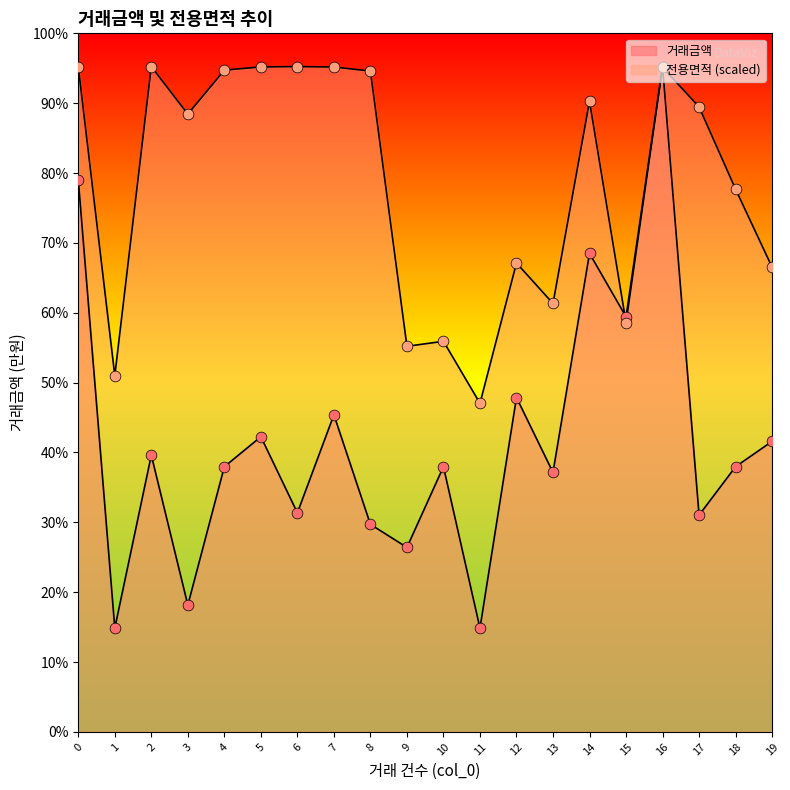

At how many categories does at least one series exceed 52501?

11